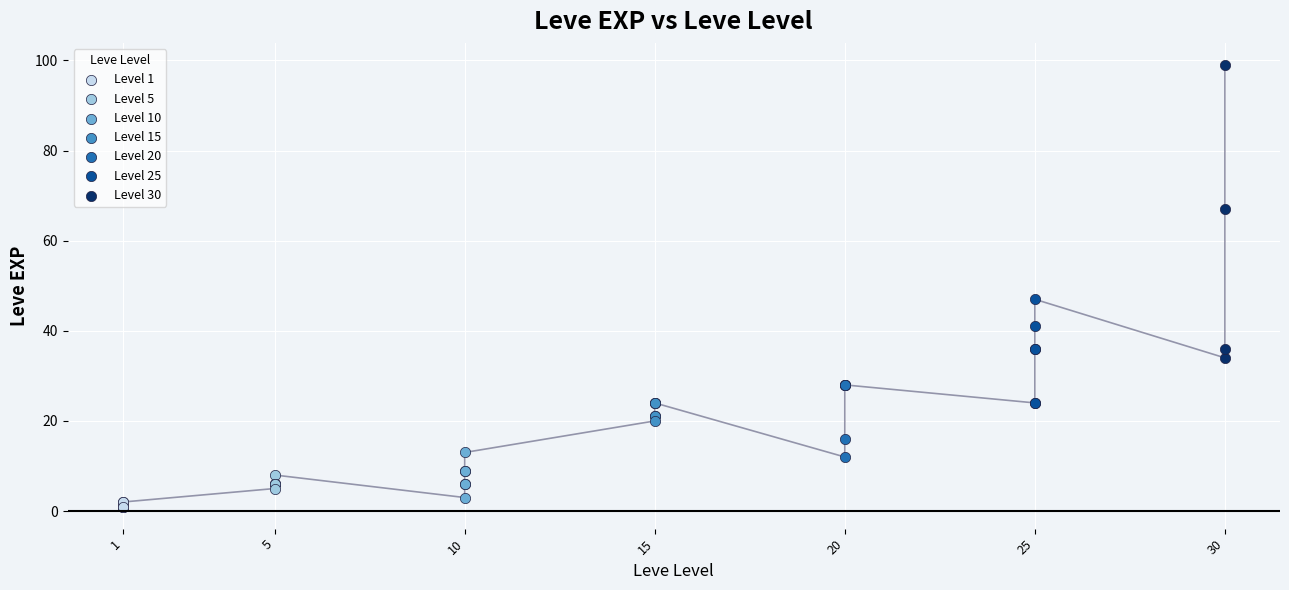

Which series reaches the maximum Y coordinate?

Level 30